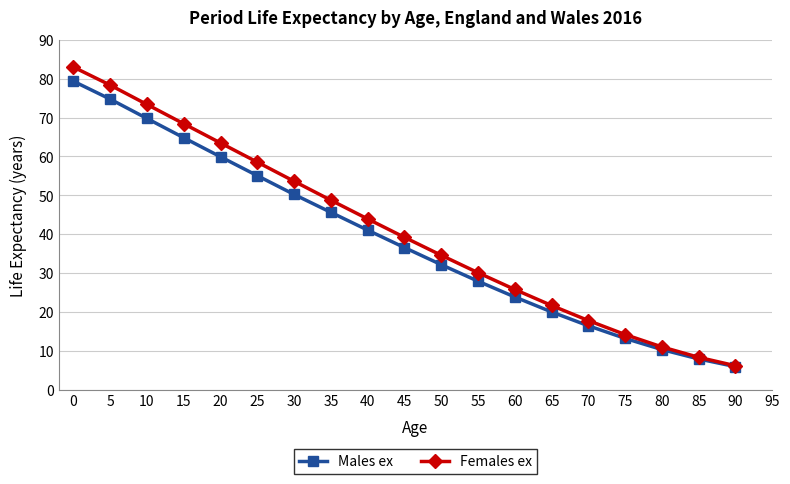

What is the value of the Males ex point at the 3rd from the left?

69.8